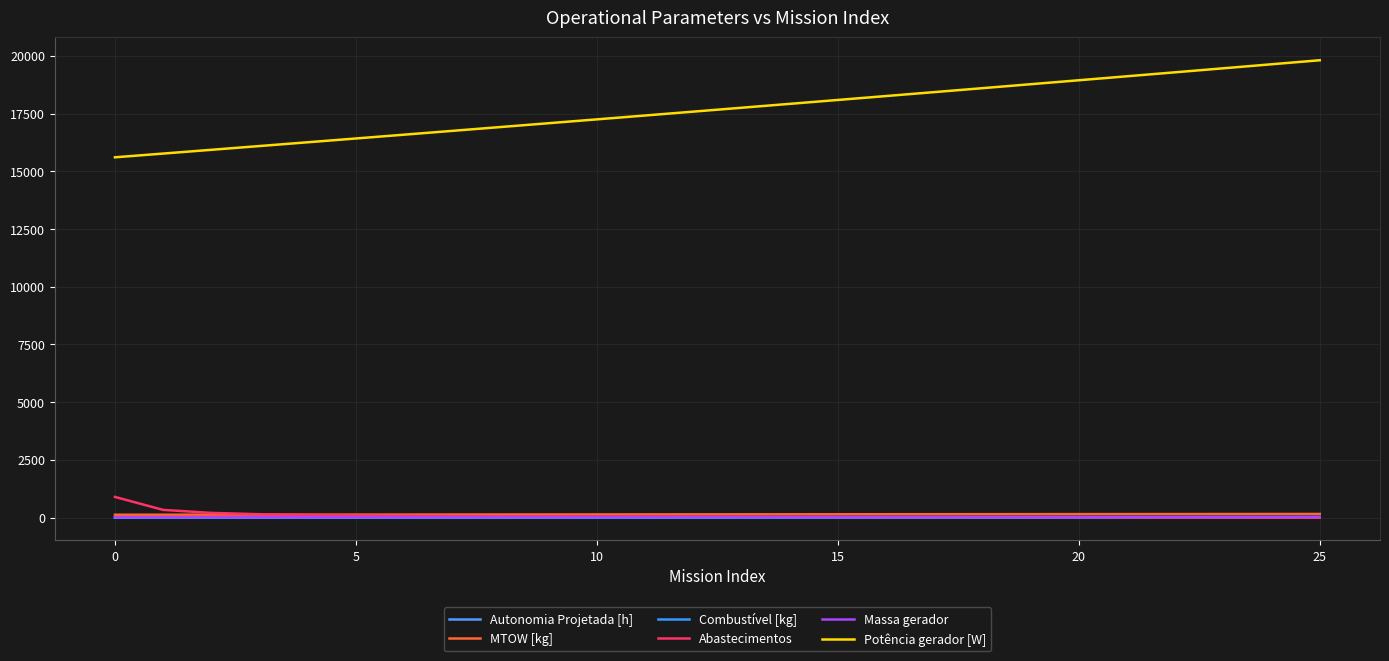

How many series are shown in this chart?

6